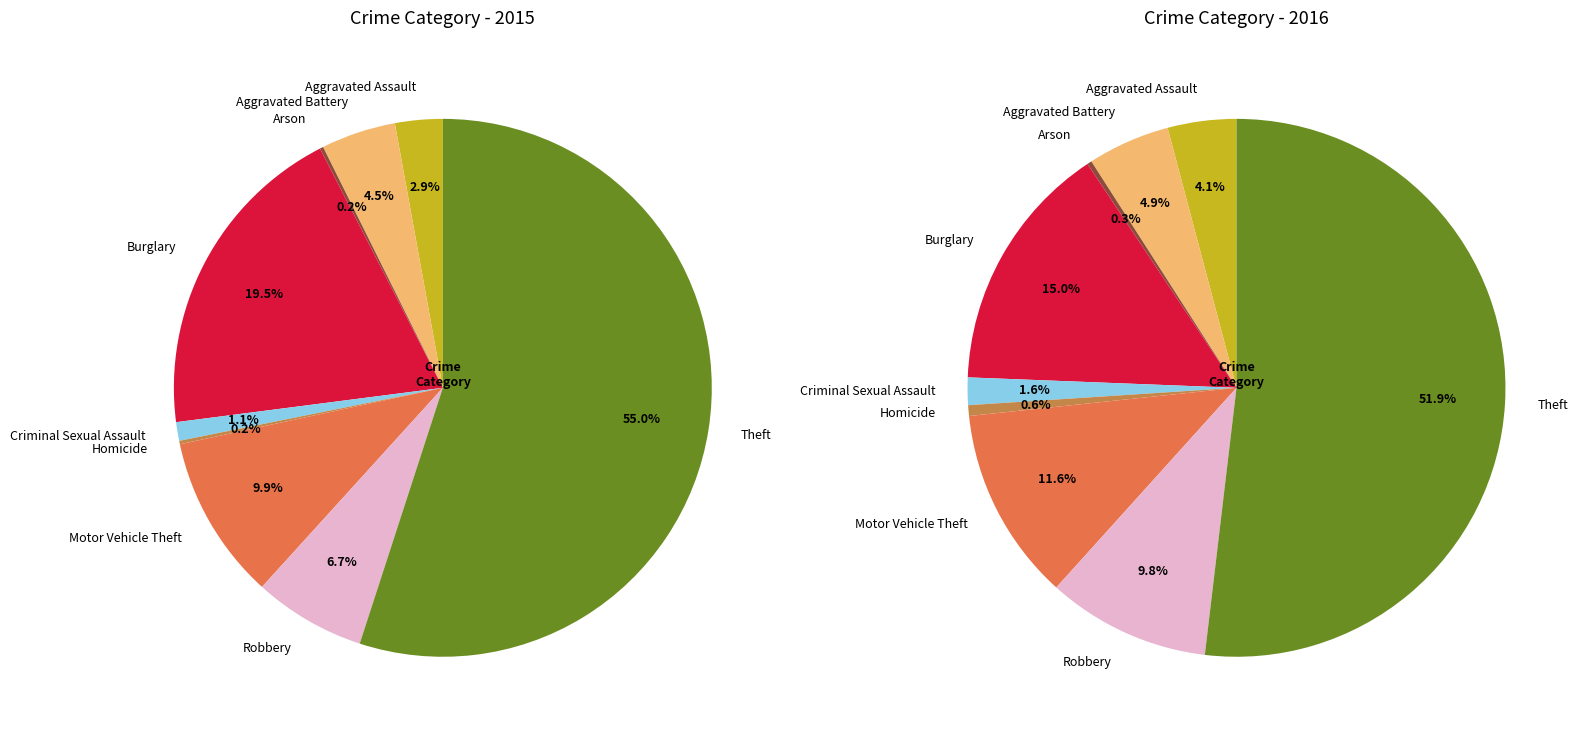

To the nearest percent, what is the average slice percentage?

11%